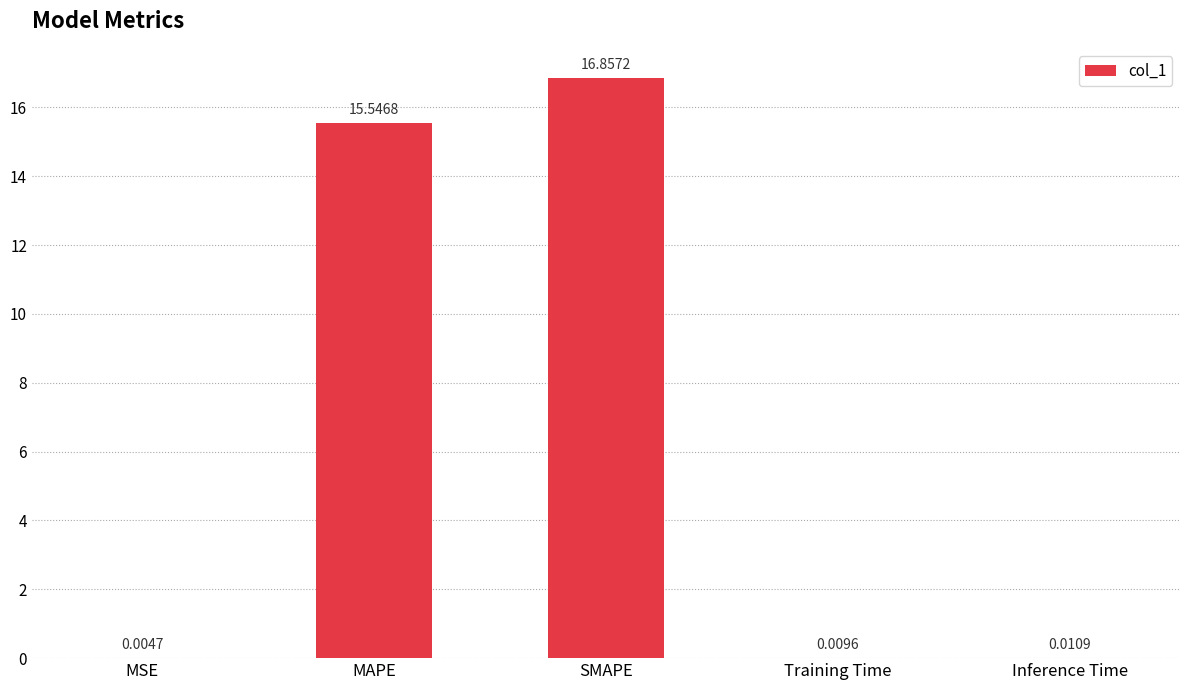

Where is the data nearest to the value 8?

MAPE